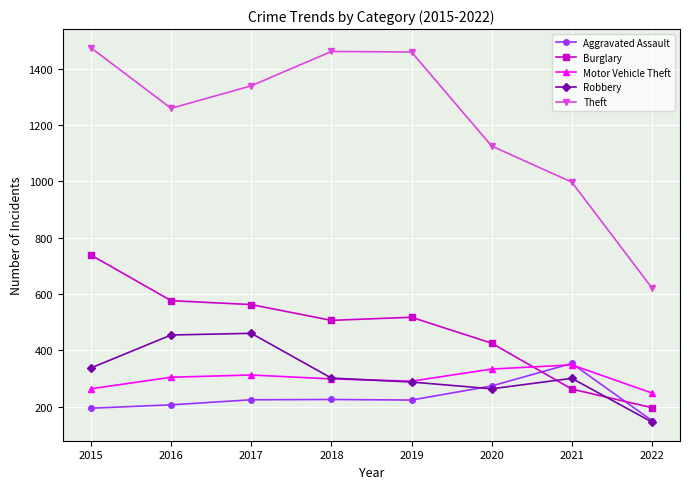

True or false: Theft and Robbery cross at least once.

False